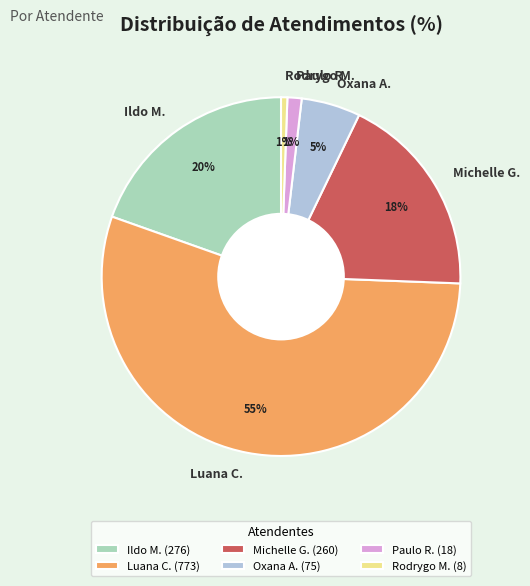

Between Rodrygo M. and Ildo M., which is larger?

Ildo M.